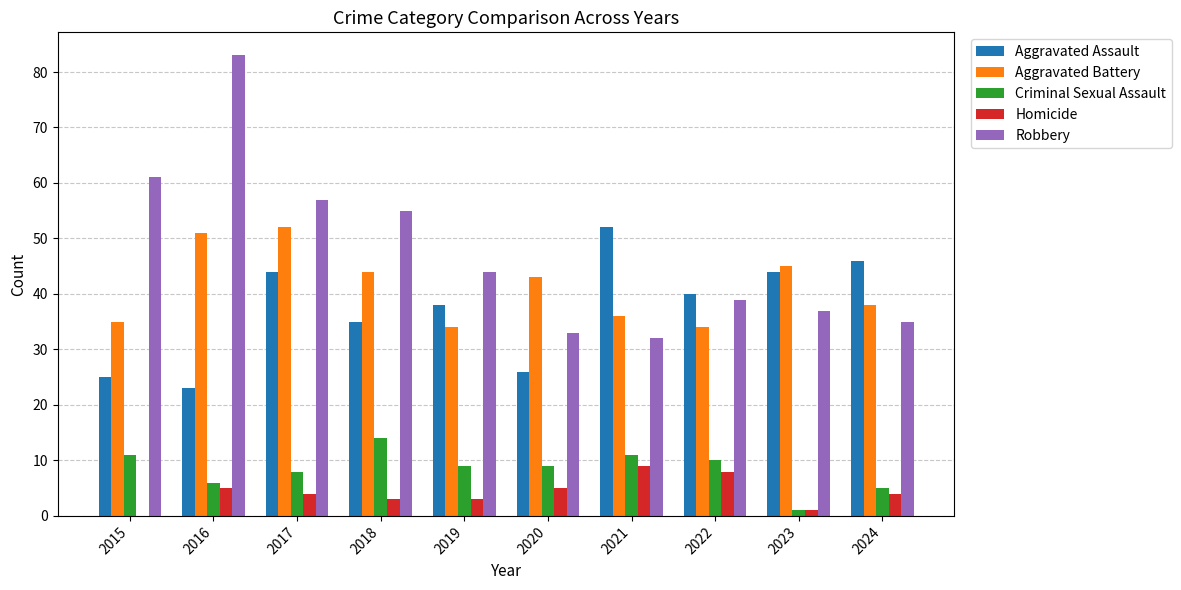

How many series are shown in this chart?

5